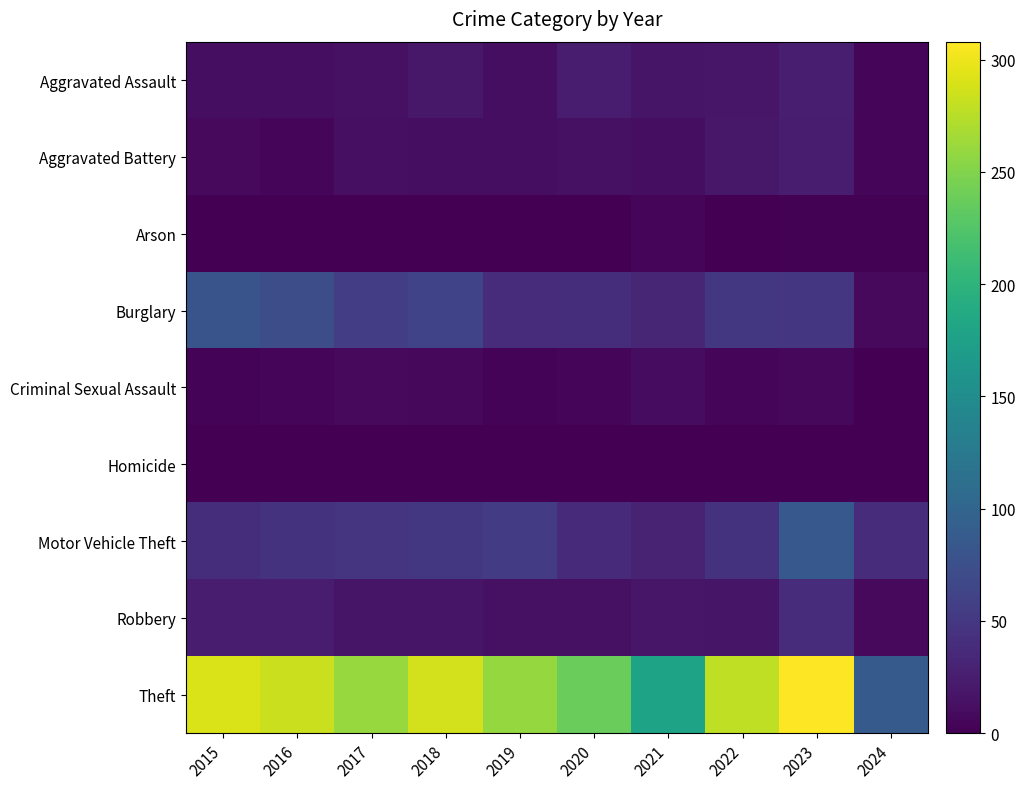

Between 2021 and 2024, which series saw the biggest shift?

Theft